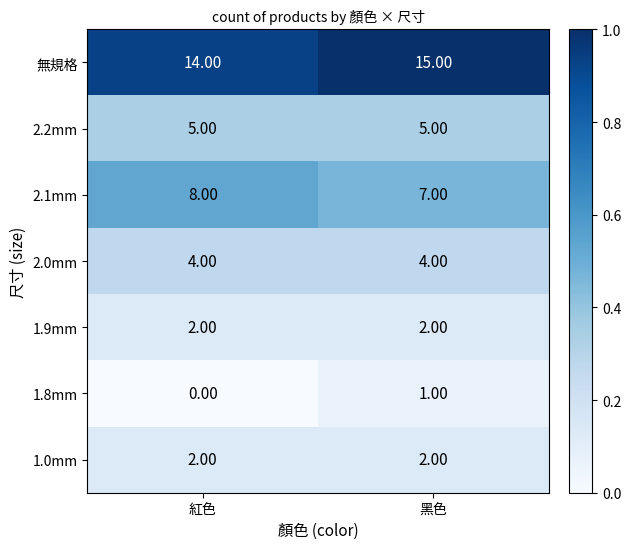

Which series has the largest total across all categories?

無規格